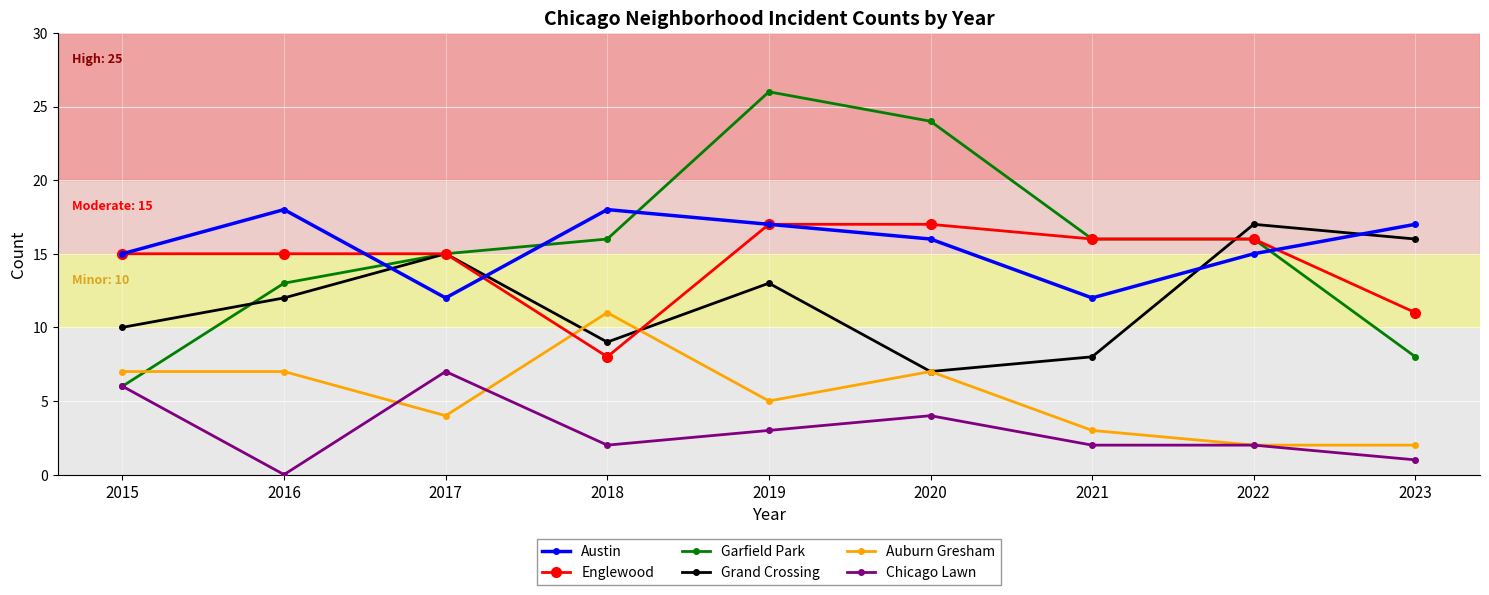

After their last crossing, which series has the higher values: Auburn Gresham or Chicago Lawn?

Auburn Gresham